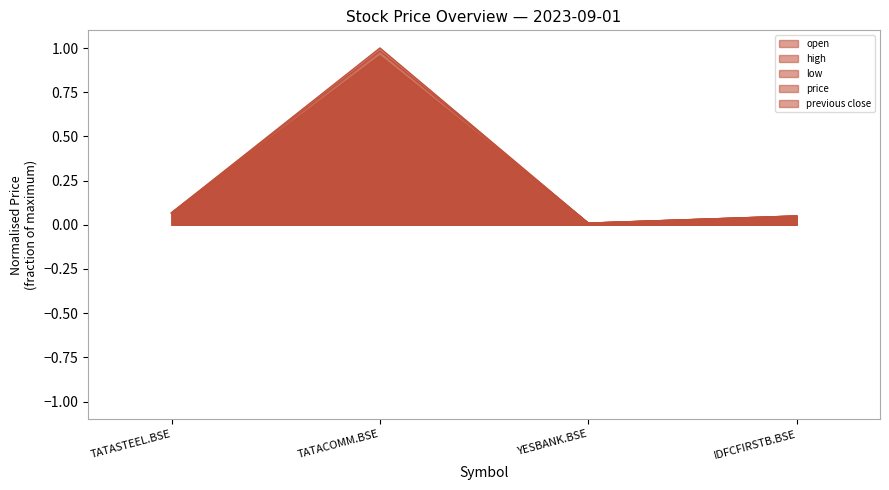

Is the value of price at TATACOMM.BSE greater than the value of open at IDFCFIRSTB.BSE?

Yes